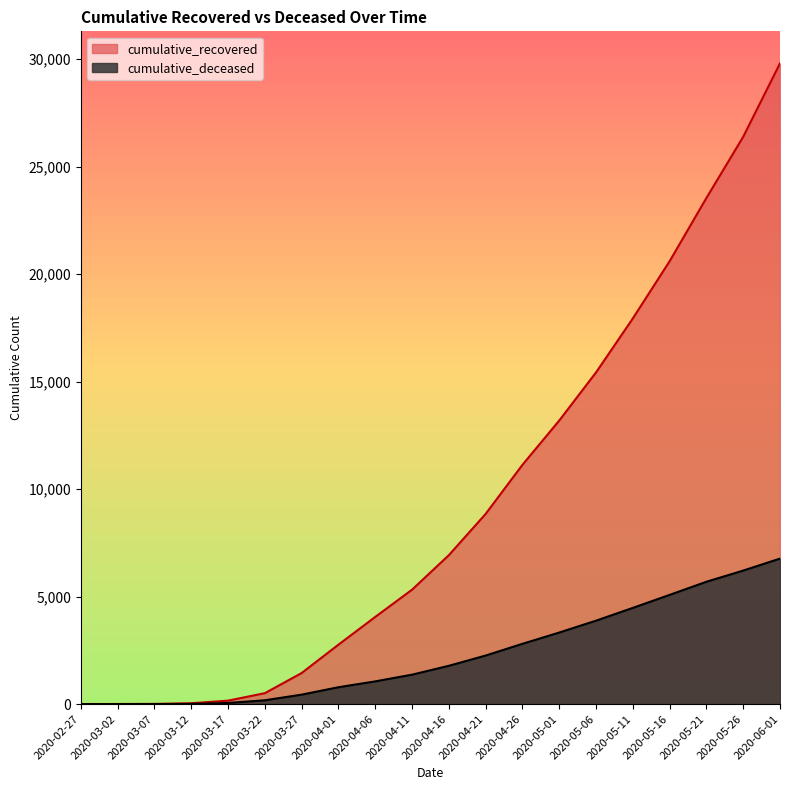

What is the total value across all series at 2020-05-16?

25675